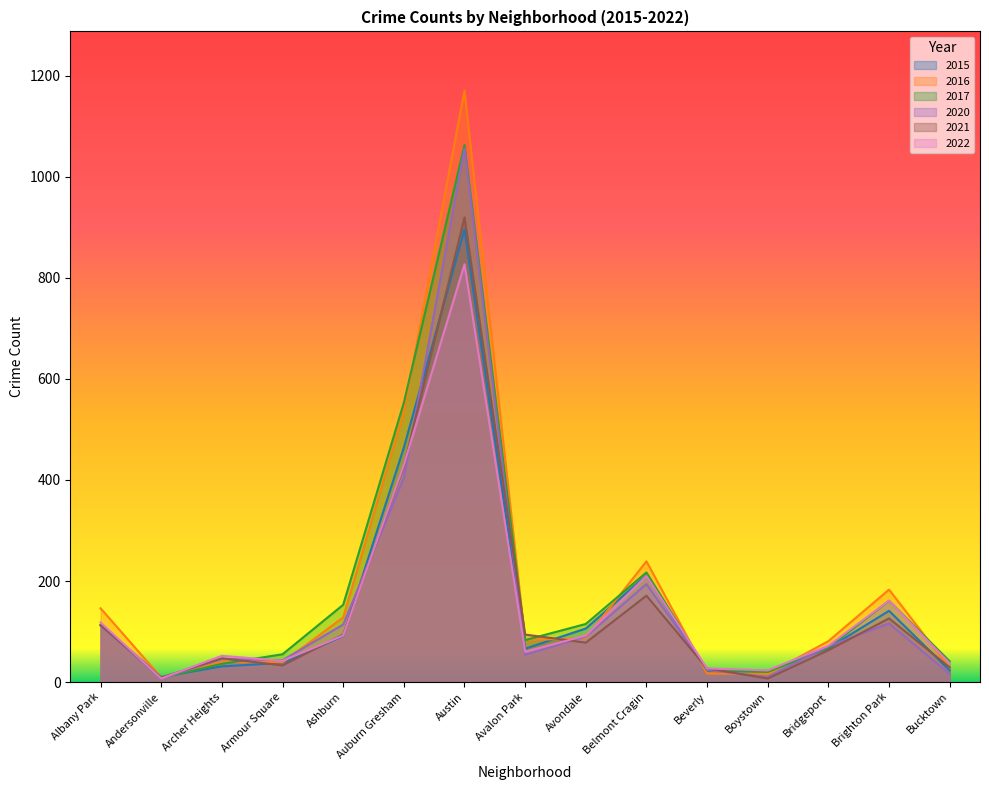

In 2020, how many points are higher than both neighbors (excluding endpoints)?

4